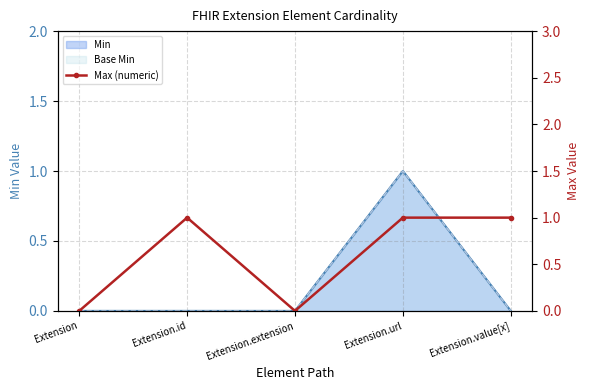

Which label corresponds to the smallest value in the chart?

Extension